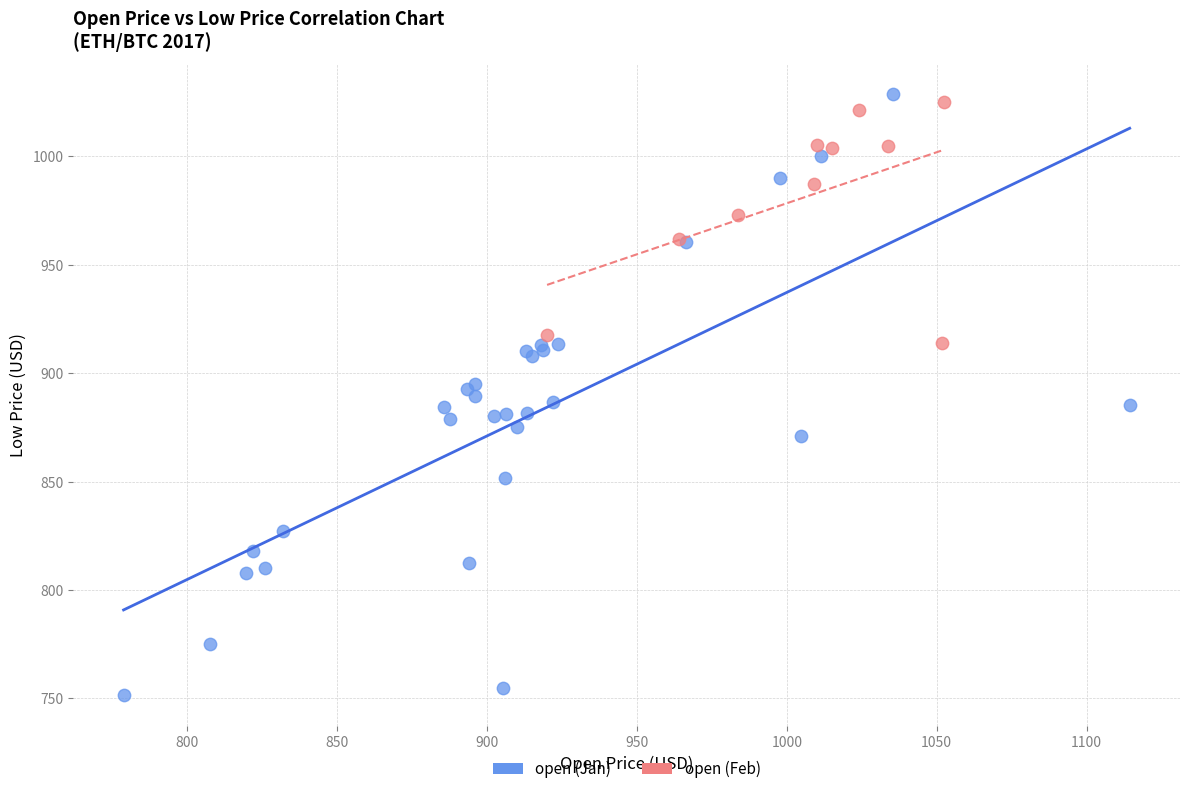

Which series has the largest Y range (max minus min)?

open (Jan)